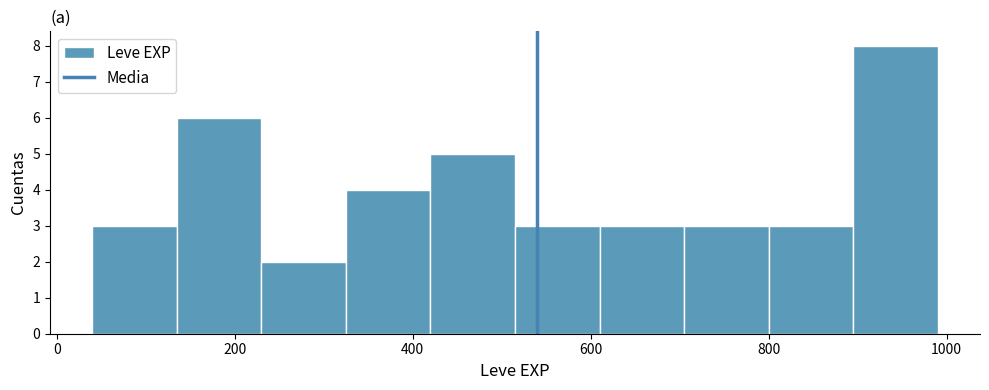

Which range on the x-axis has the tallest bar?

895 to 990